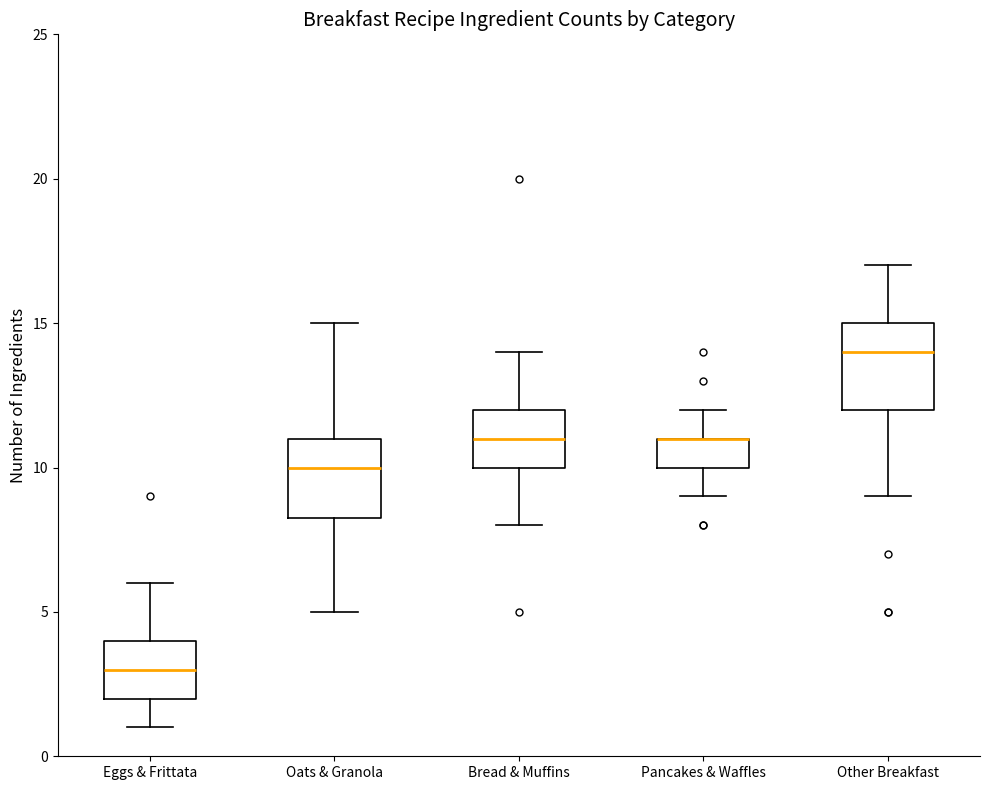

Reading left to right, read every box against the y-axis: the position of its median line, the range the box covers, and the ends of its whiskers. The values are not printed on the chart, so give them approximately, as read against the axis.

Eggs & Frittata: median 3.0, box 2.0 to 4.0, whiskers 1.0 to 6.0
Oats & Granola: median 10.0, box 8.5 to 11.0, whiskers 5.0 to 15.0
Bread & Muffins: median 11.0, box 10.0 to 12.0, whiskers 8.0 to 14.0
Pancakes & Waffles: median 11.0 (drawn on the box's upper edge), box 10.0 to 11.0, whiskers 9.0 to 12.0
Other Breakfast: median 14.0, box 12.0 to 15.0, whiskers 9.0 to 17.0